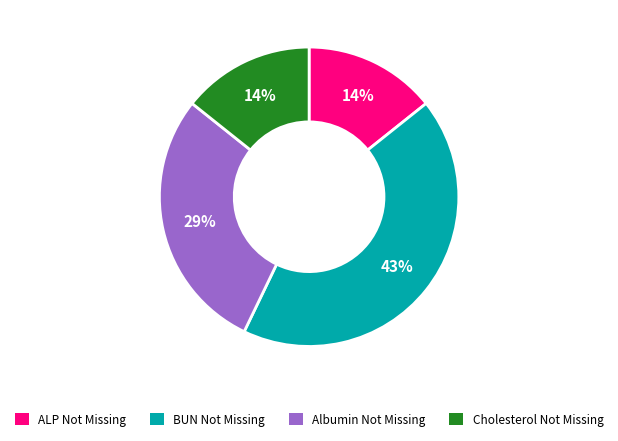

Which slice is the largest?

BUN Not Missing